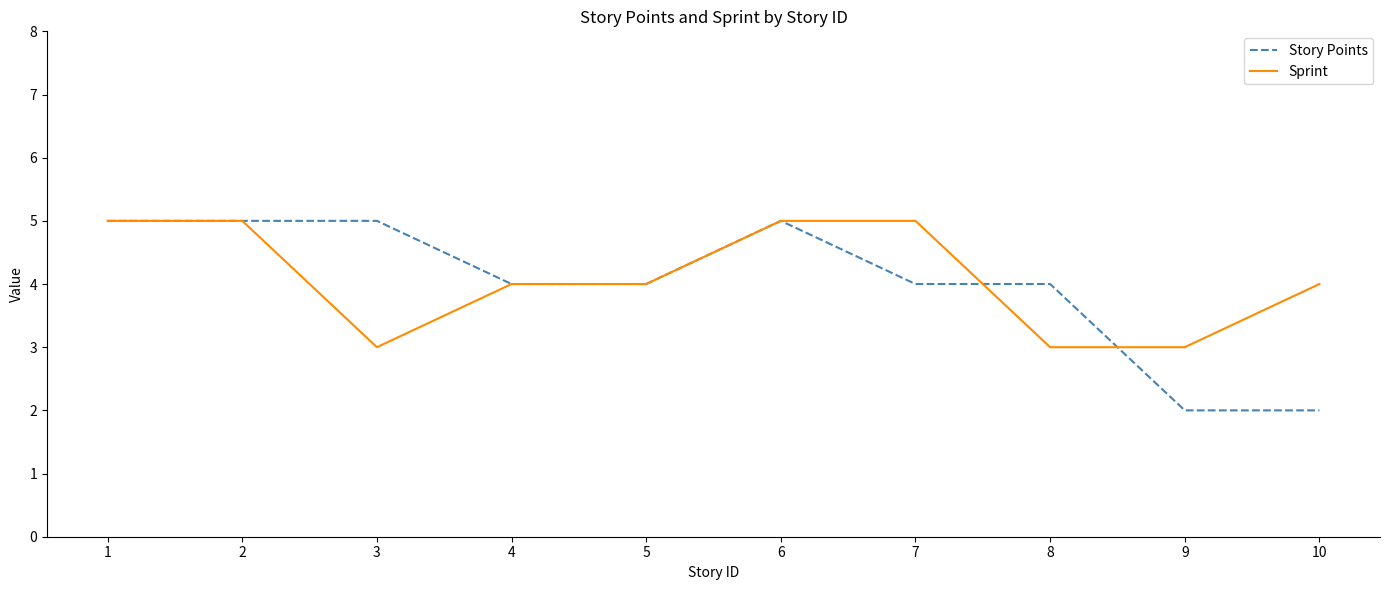

How many Sprint values are between 3 and 5?

10